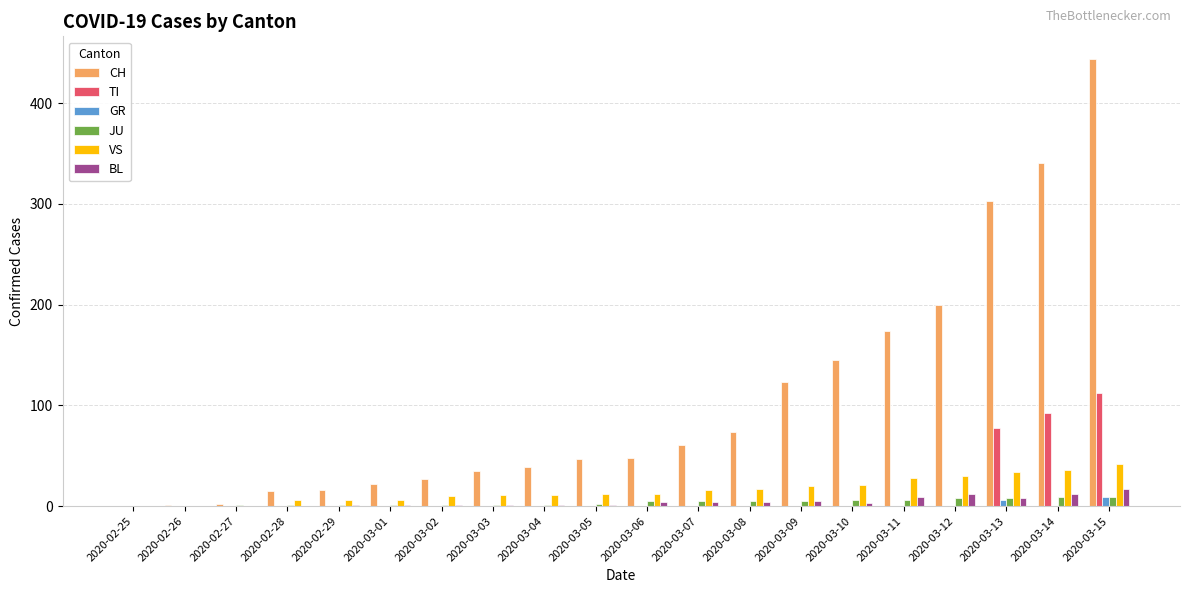

How many data points does each series have?

20